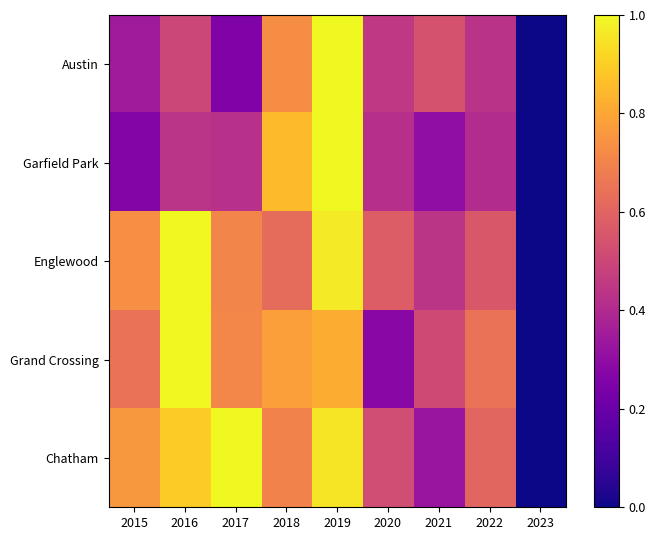

Reading right to left, transcribe all the data shown in this chart.

Austin: 2023=0.0	2022=0.4	2021=0.5	2020=0.5	2019=1.0	2018=0.7	2017=0.3	2016=0.5	2015=0.4
Garfield Park: 2023=0.0	2022=0.4	2021=0.3	2020=0.4	2019=1.0	2018=0.9	2017=0.4	2016=0.4	2015=0.3
Englewood: 2023=0.0	2022=0.6	2021=0.4	2020=0.6	2019=1.0	2018=0.6	2017=0.7	2016=1.0	2015=0.7
Grand Crossing: 2023=0.0	2022=0.6	2021=0.5	2020=0.3	2019=0.8	2018=0.8	2017=0.7	2016=1.0	2015=0.6
Chatham: 2023=0.0	2022=0.6	2021=0.3	2020=0.5	2019=1.0	2018=0.7	2017=1.0	2016=0.9	2015=0.8